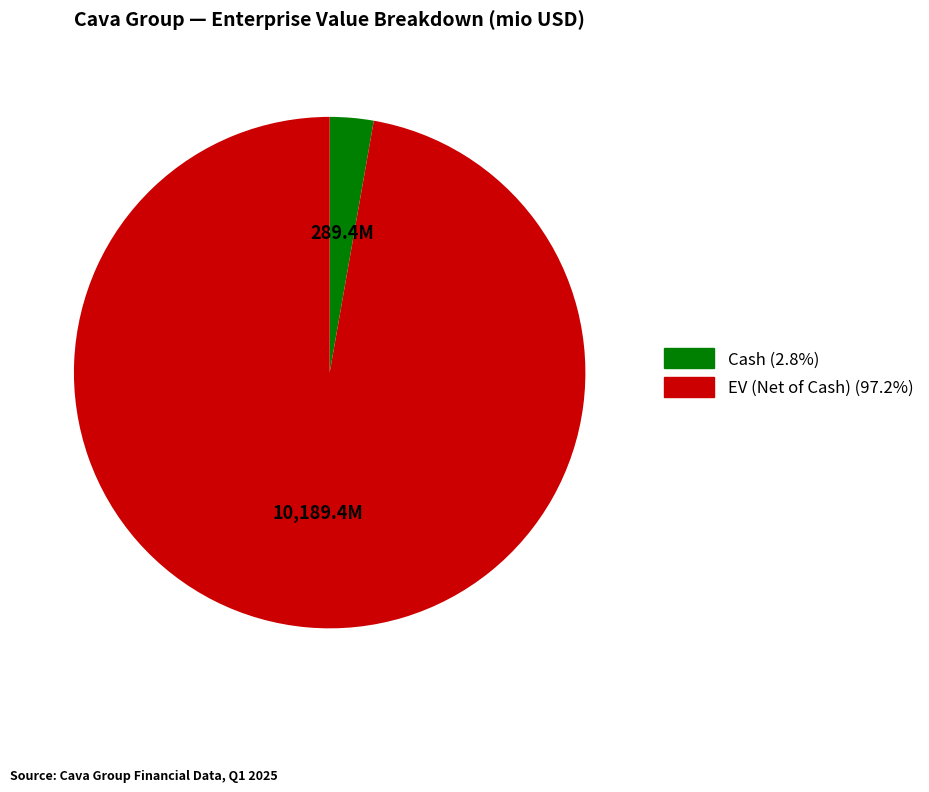

Is there a majority slice in this chart?

Yes